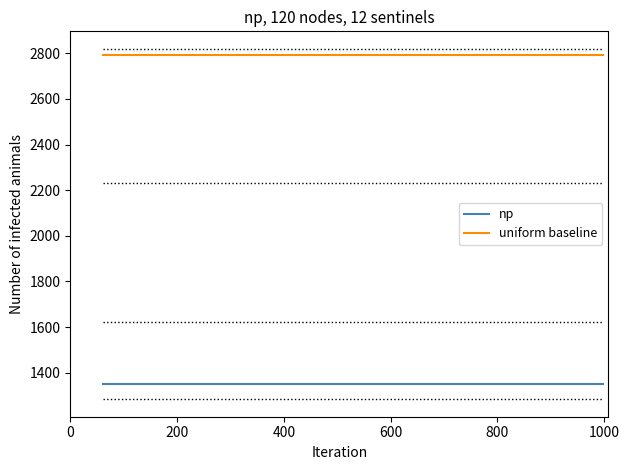

What is the lowest value of the np series?

1351.2